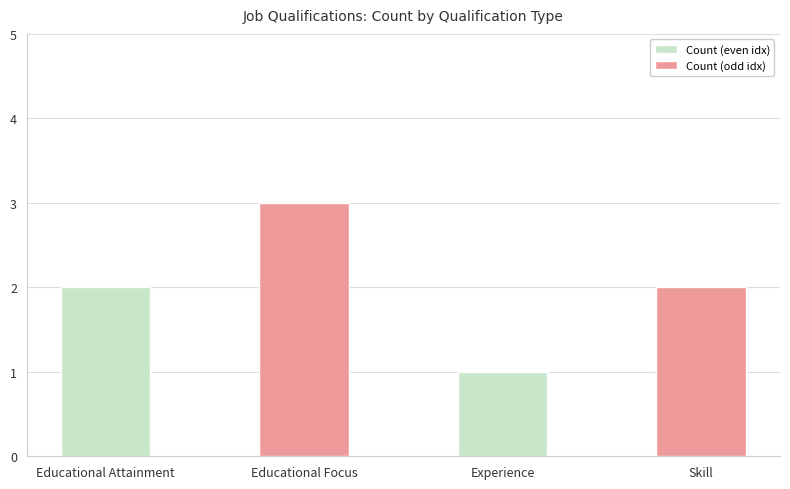

Which category has the lowest value across all series?

Experience